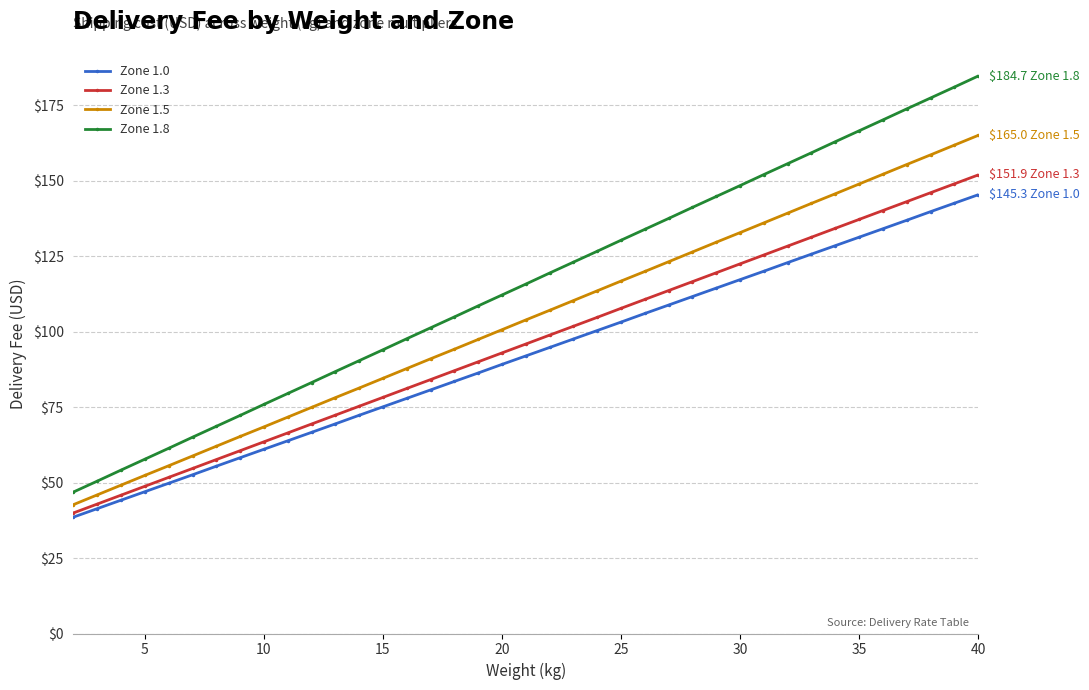

List the series in order of their overall mean, lowest first.

Zone 1.0, Zone 1.3, Zone 1.5, Zone 1.8